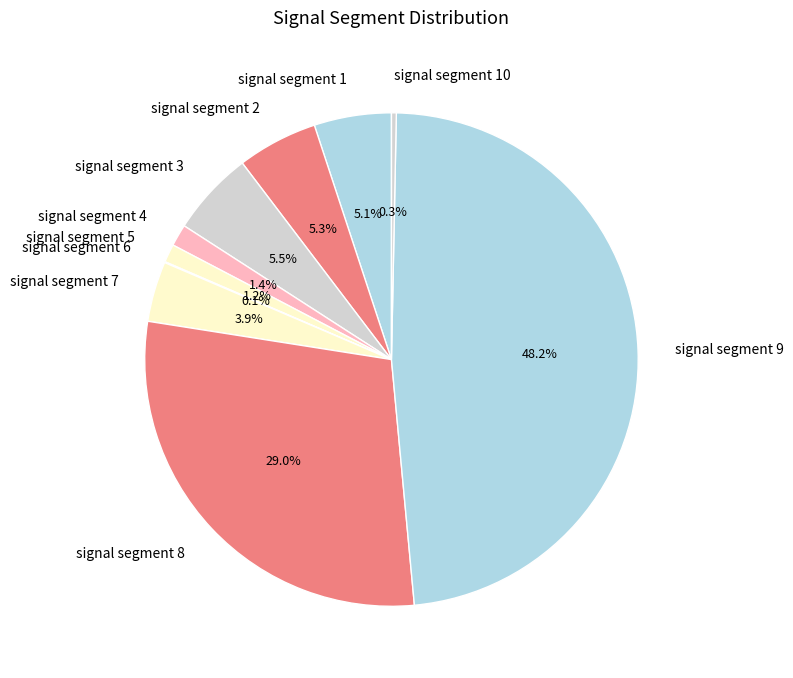

Do signal segment 9 and signal segment 3 together represent more than half of the pie?

Yes